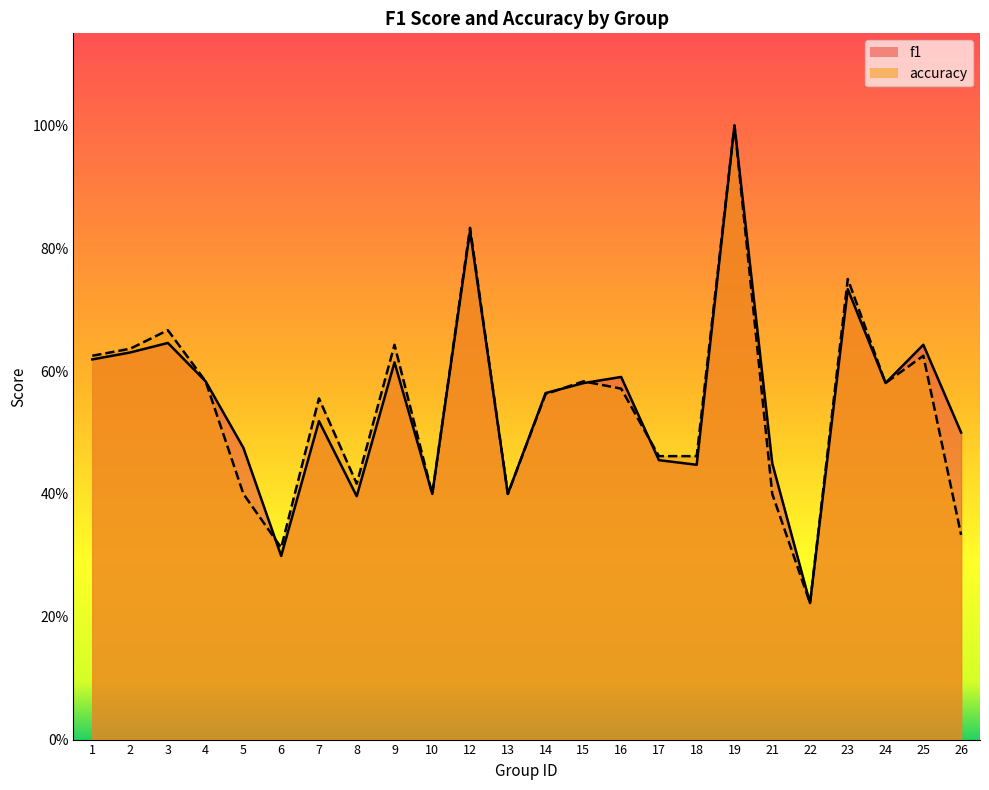

True or false: accuracy and f1 cross at least once.

True